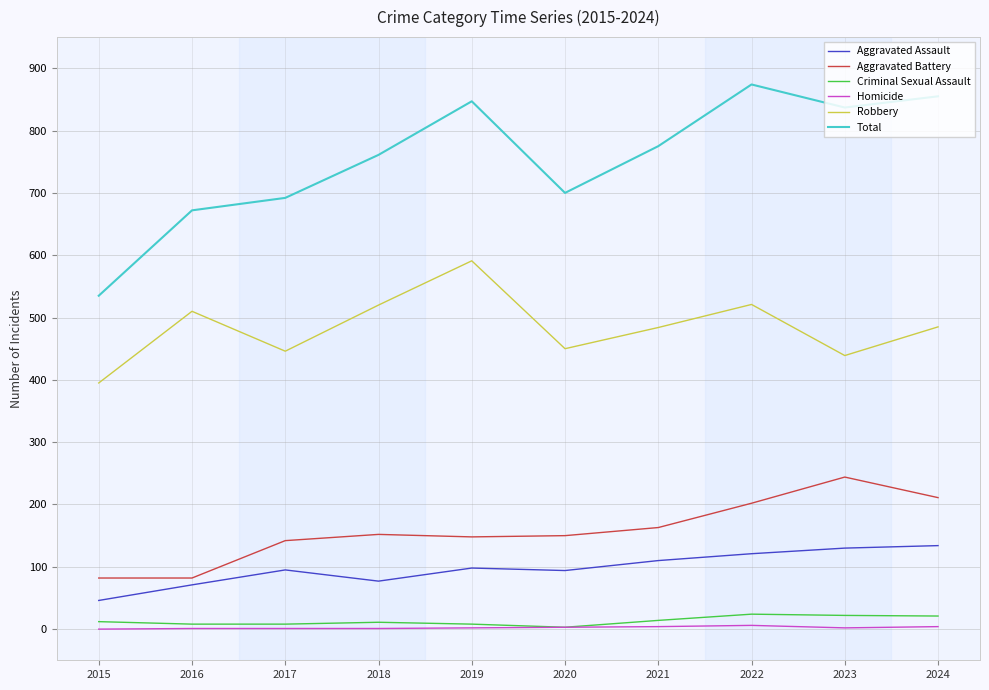

List the series in order of their peak value, highest first.

Total, Robbery, Aggravated Battery, Aggravated Assault, Criminal Sexual Assault, Homicide